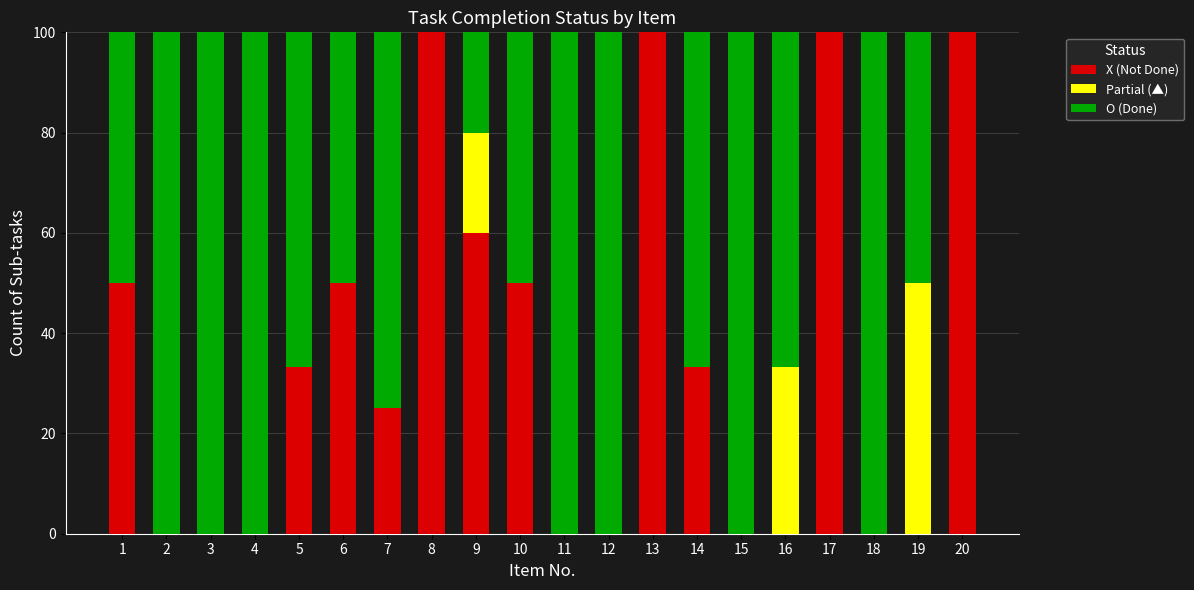

True or false: X (Not Done) has a value of 0.0 at 16.

True